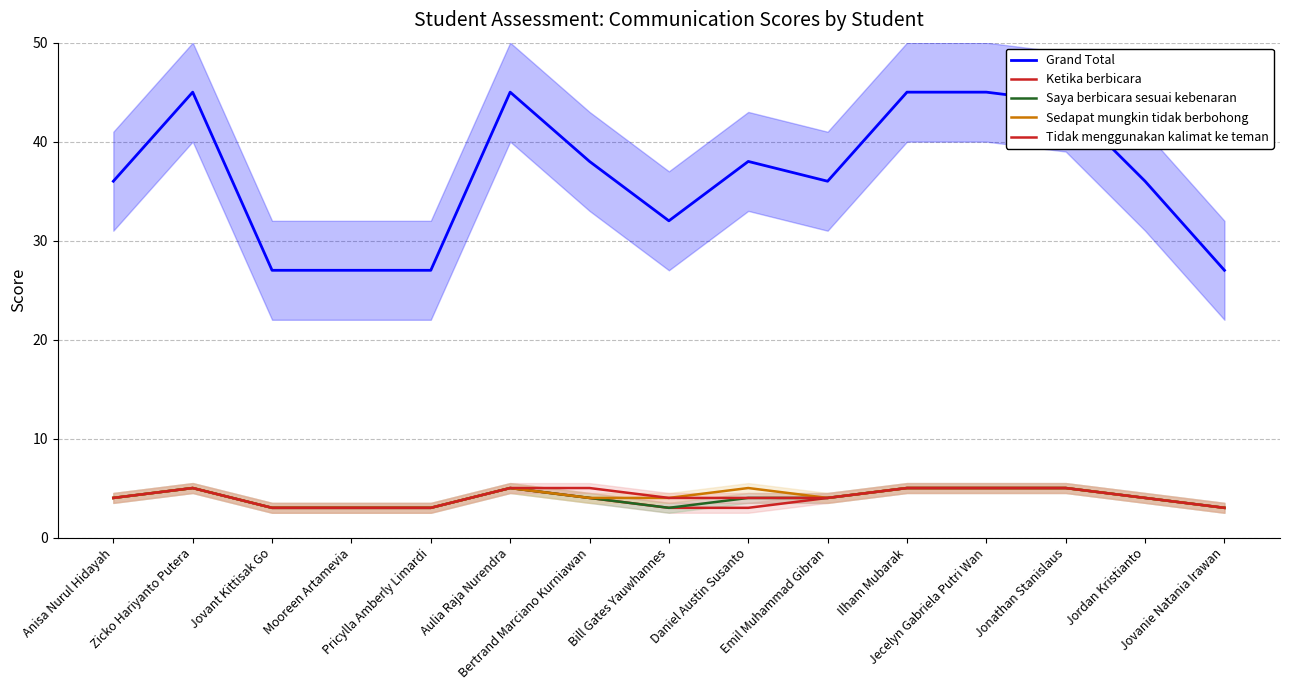

At which label is Saya berbicara sesuai kebenaran closest to 4?

Anisa Nurul Hidayah